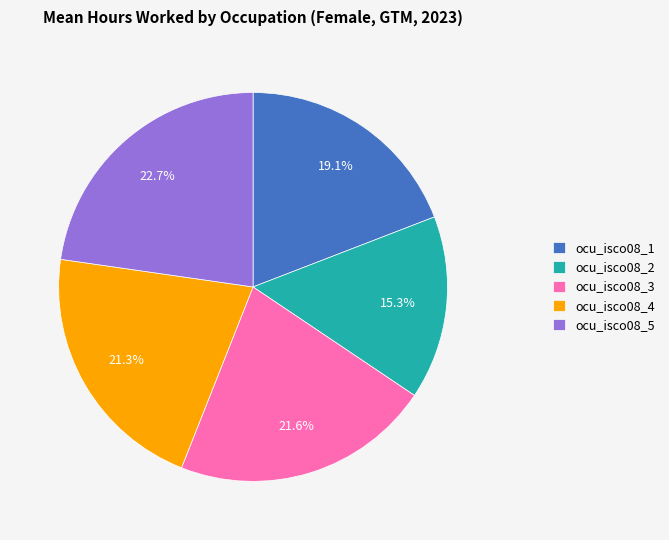

How many slices are in this pie chart?

5